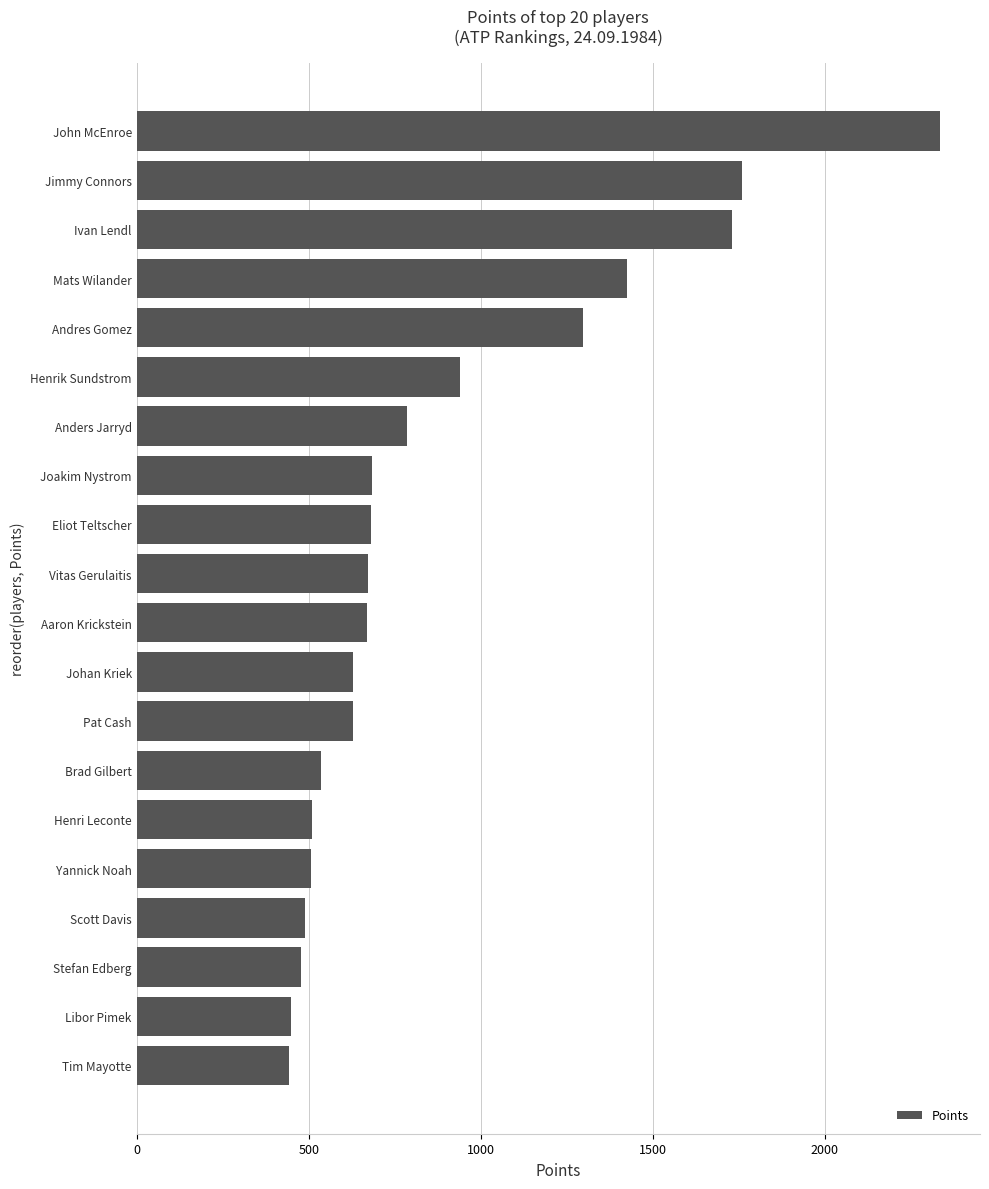

The chart shows a value of 489 at Scott Davis. True or false?

True